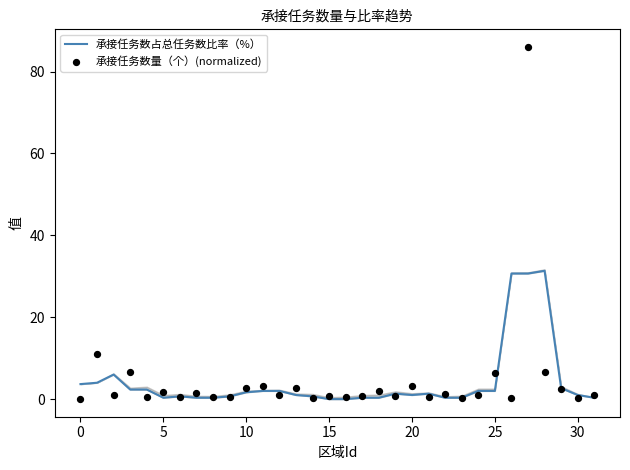

What are all the series names shown in the legend?

承接任务数占总任务数比率（%）, 承接任务数量（个）(normalized)